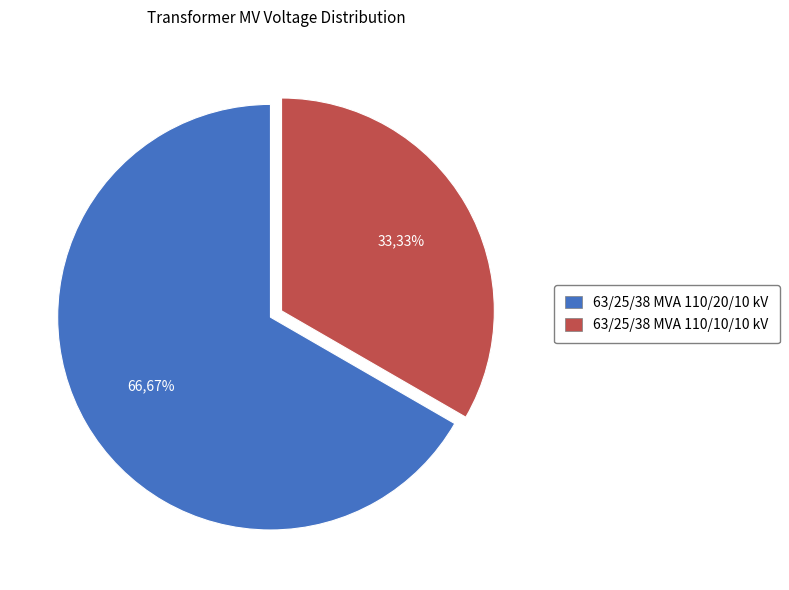

Is the sum of 63/25/38 MVA 110/20/10 kV and 63/25/38 MVA 110/10/10 kV greater than half?

Yes